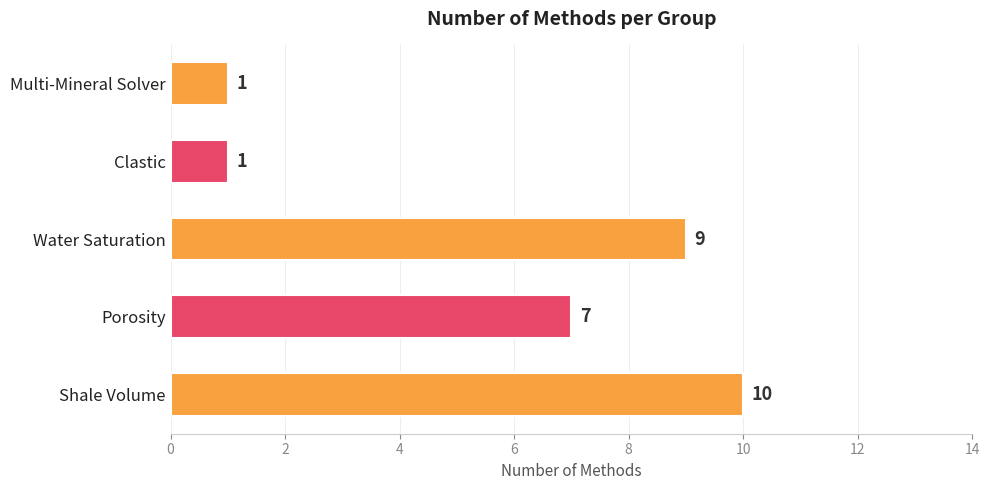

True or false: the data shows 9 at Water Saturation.

True